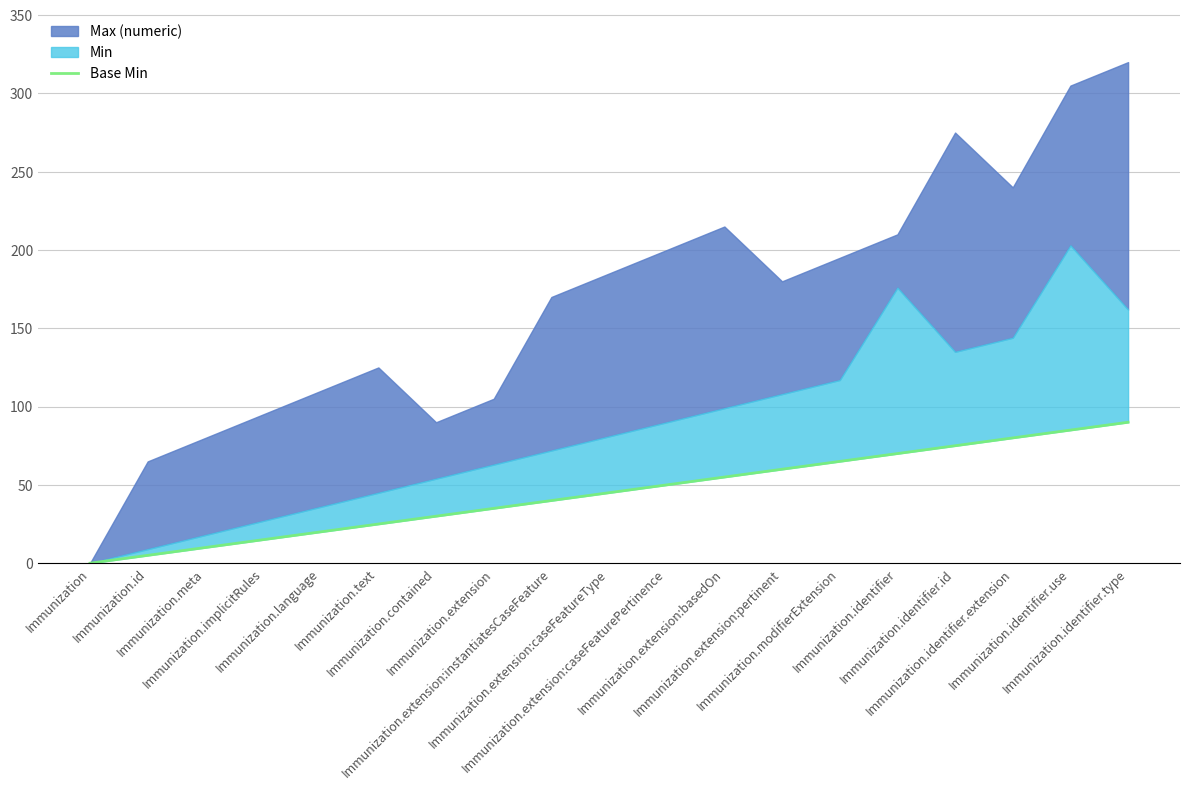

Where does the data first go above 45?

Immunization.extension:caseFeaturePertinence